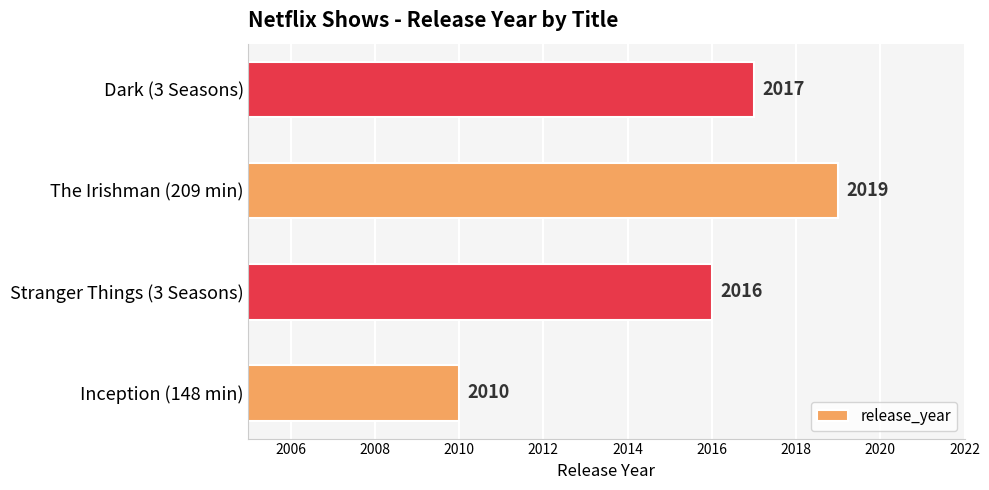

What is the approximate value at The Irishman (209 min)?

2019